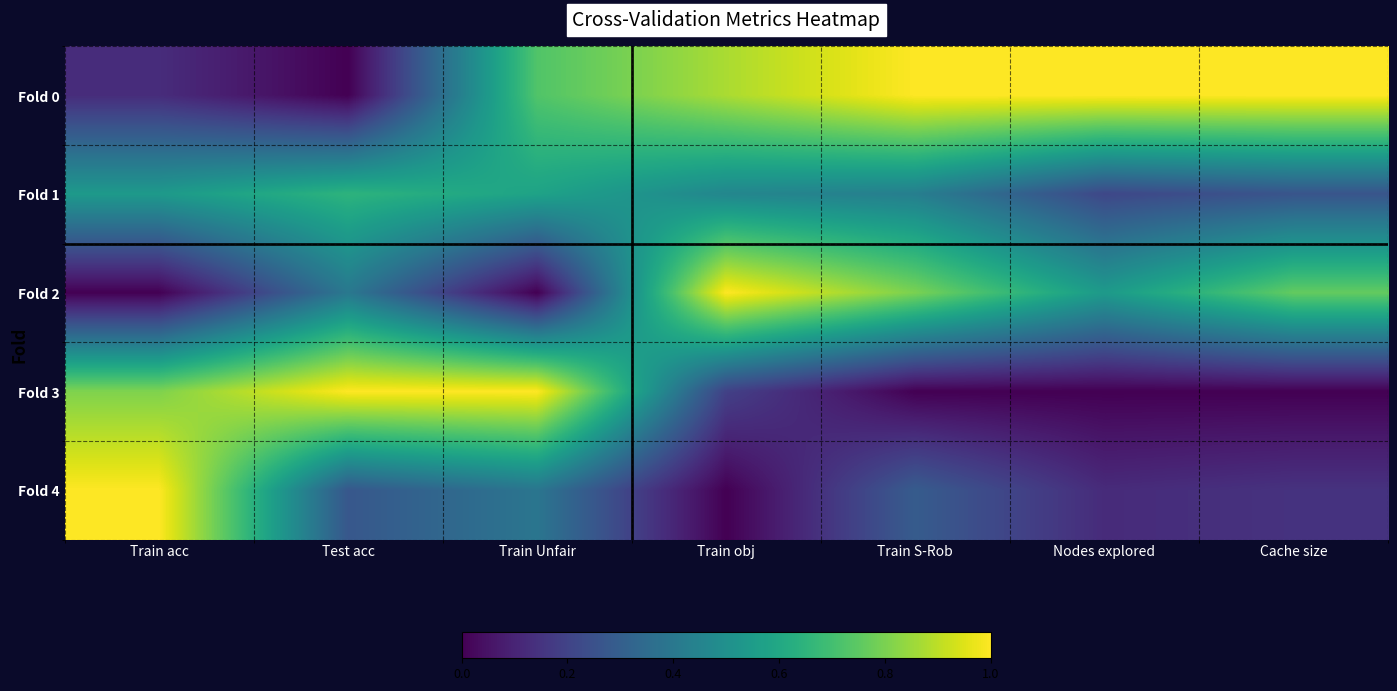

Reading left to right, what are all the values shown in this chart?

Fold 0: Train acc=0.1	Test acc=0.0	Train Unfair=0.7	Train obj=0.9	Train S-Rob=1.0	Nodes explored=1.0	Cache size=1.0
Fold 1: Train acc=0.5	Test acc=0.6	Train Unfair=0.6	Train obj=0.5	Train S-Rob=0.4	Nodes explored=0.2	Cache size=0.3
Fold 2: Train acc=0.0	Test acc=0.4	Train Unfair=0.0	Train obj=1.0	Train S-Rob=0.8	Nodes explored=0.5	Cache size=0.8
Fold 3: Train acc=0.8	Test acc=1.0	Train Unfair=1.0	Train obj=0.2	Train S-Rob=0.0	Nodes explored=0.0	Cache size=0.0
Fold 4: Train acc=1.0	Test acc=0.3	Train Unfair=0.4	Train obj=0.0	Train S-Rob=0.3	Nodes explored=0.1	Cache size=0.1